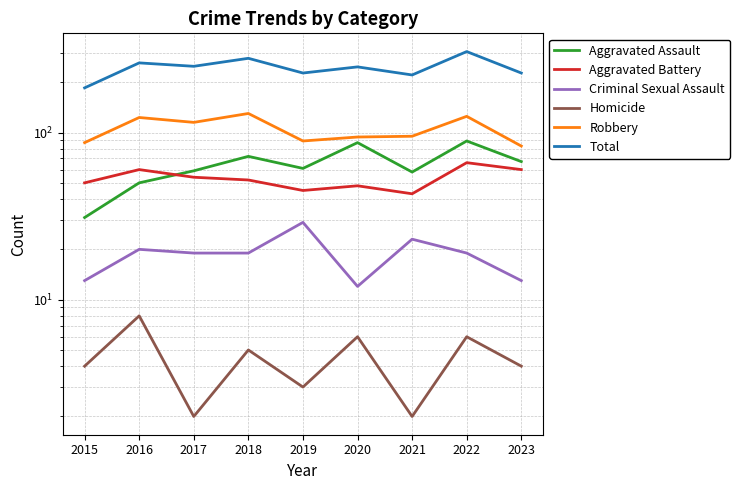

Reading left to right, extract all data points from this chart.

Aggravated Assault: 31	50	59	72	61	87	58	89	67
Aggravated Battery: 50	60	54	52	45	48	43	66	60
Criminal Sexual Assault: 13	20	19	19	29	12	23	19	13
Homicide: 4	8	2	5	3	6	2	6	4
Robbery: 87	123	115	130	89	94	95	125	83
Total: 185	261	249	278	227	247	221	305	227